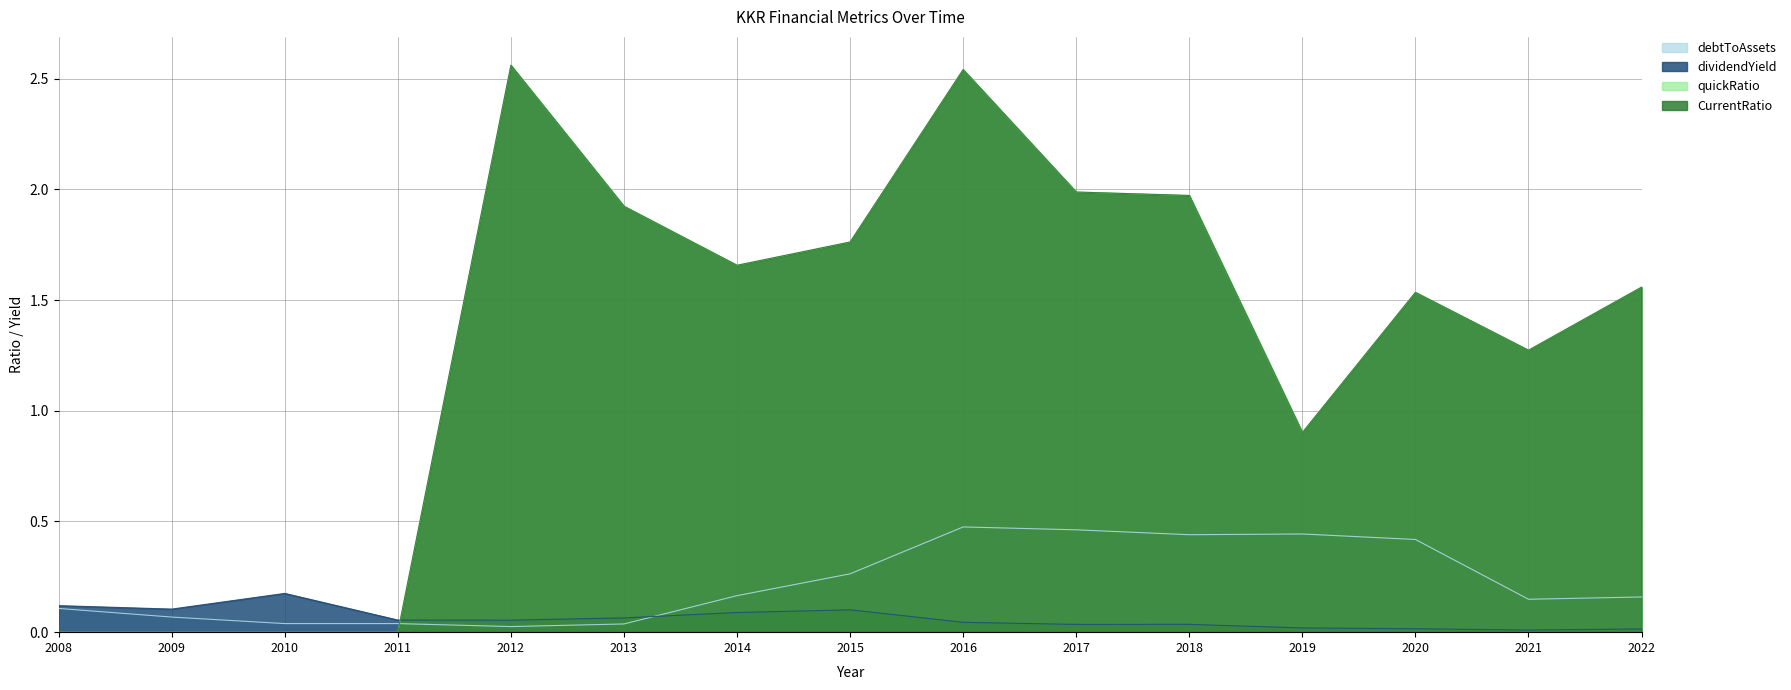

Rank the series by their maximum value, from highest to lowest.

quickRatio, CurrentRatio, debtToAssets, dividendYield